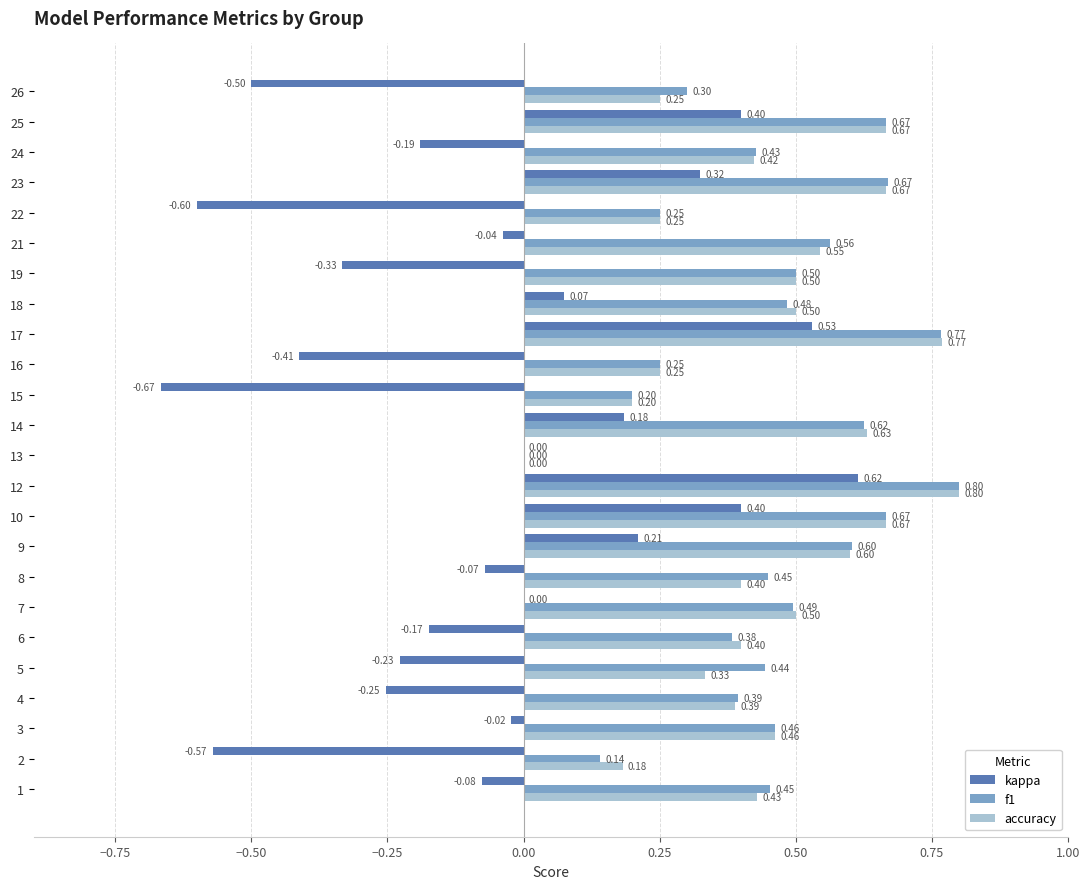

How many data points does each series have?

24